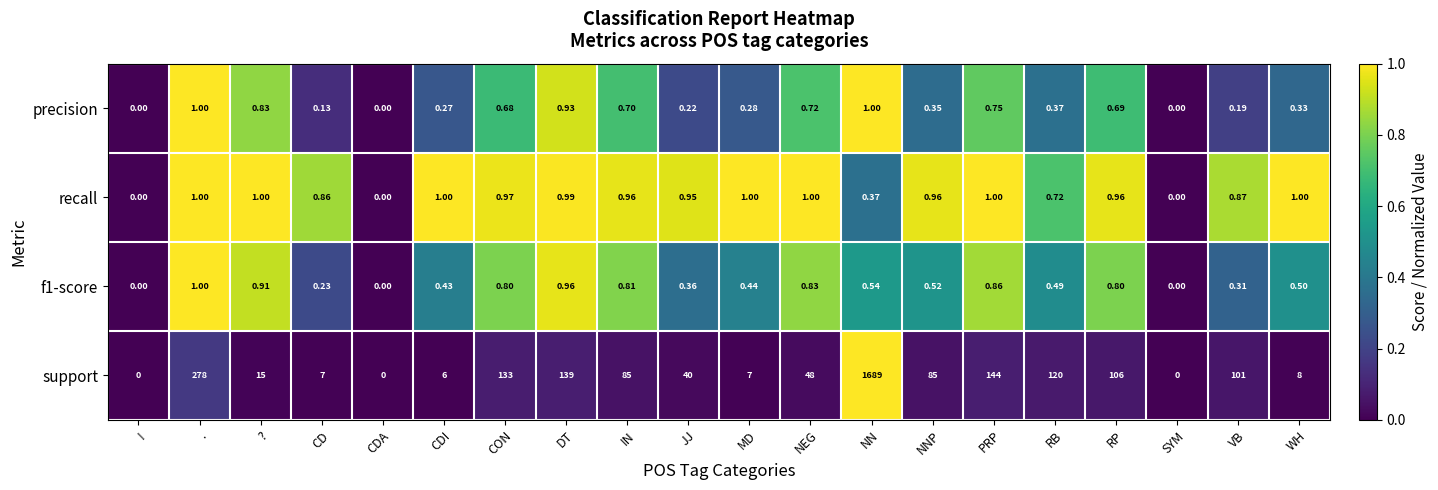

Which series has the widest spread of values?

support